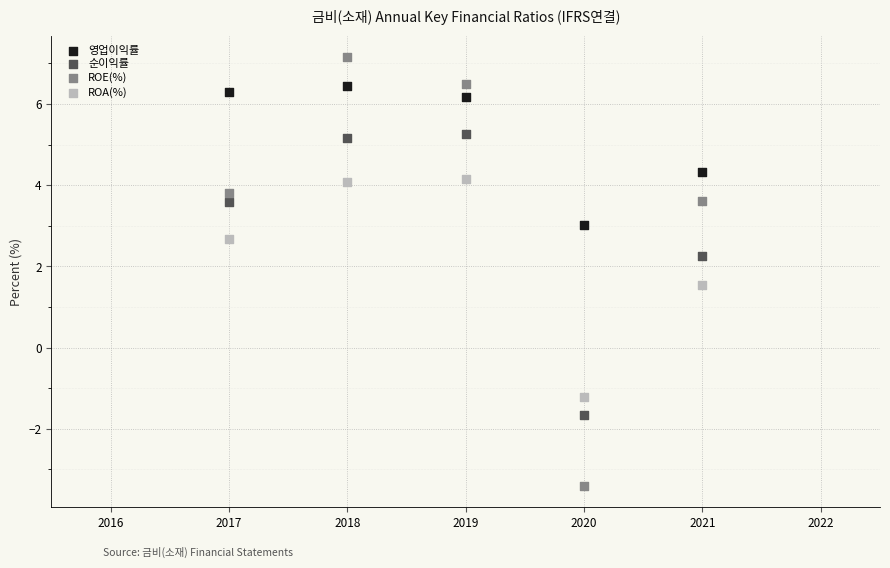

Which series has the largest Y range (max minus min)?

ROE(%)